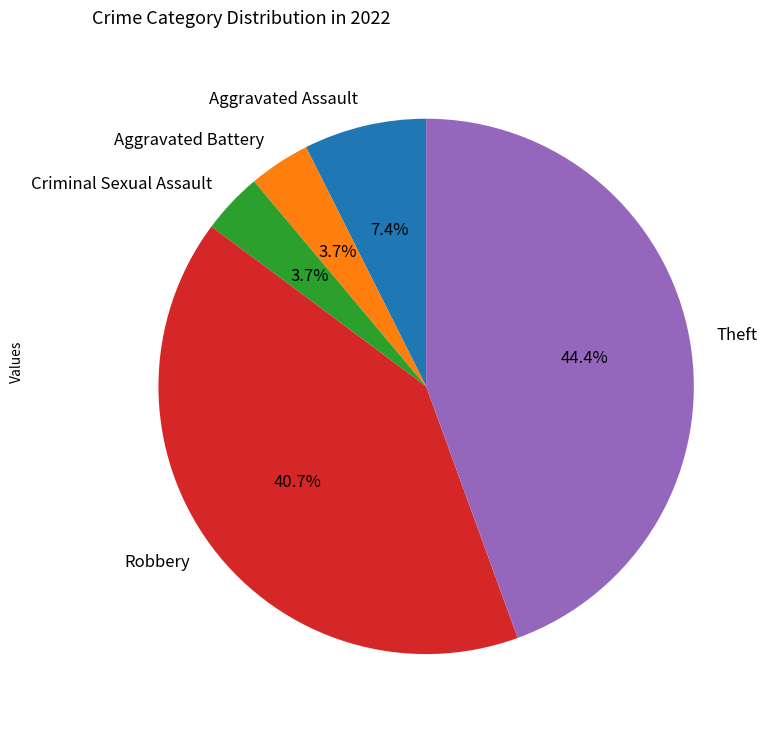

Is the sum of Theft and Criminal Sexual Assault greater than half?

No